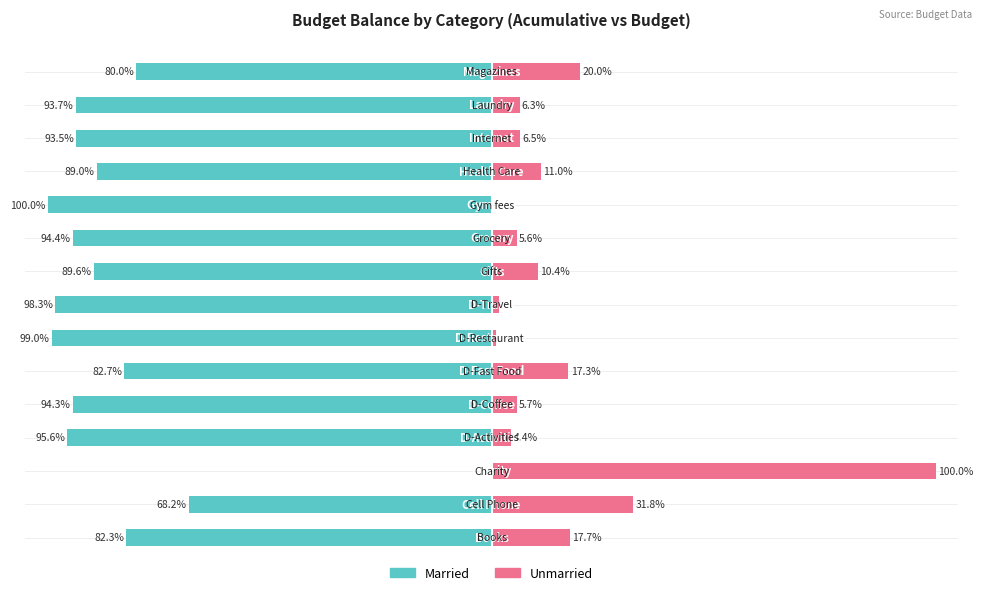

What position from the left is 14?

15